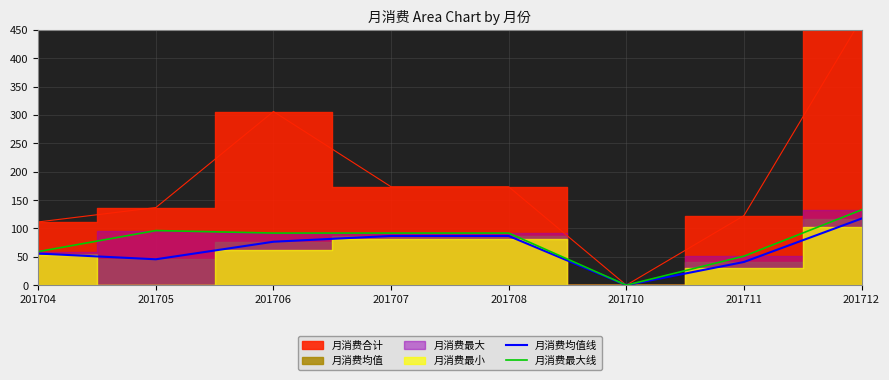

What value does the 月消费均值线 series have at 201707?

86.7